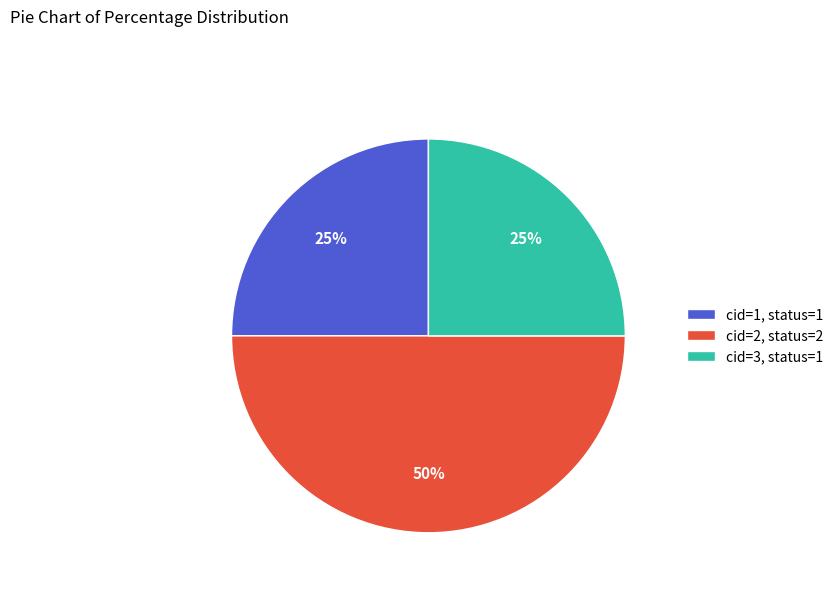

What percentage is the cid=2, status=2 slice, to the nearest percent?

50%